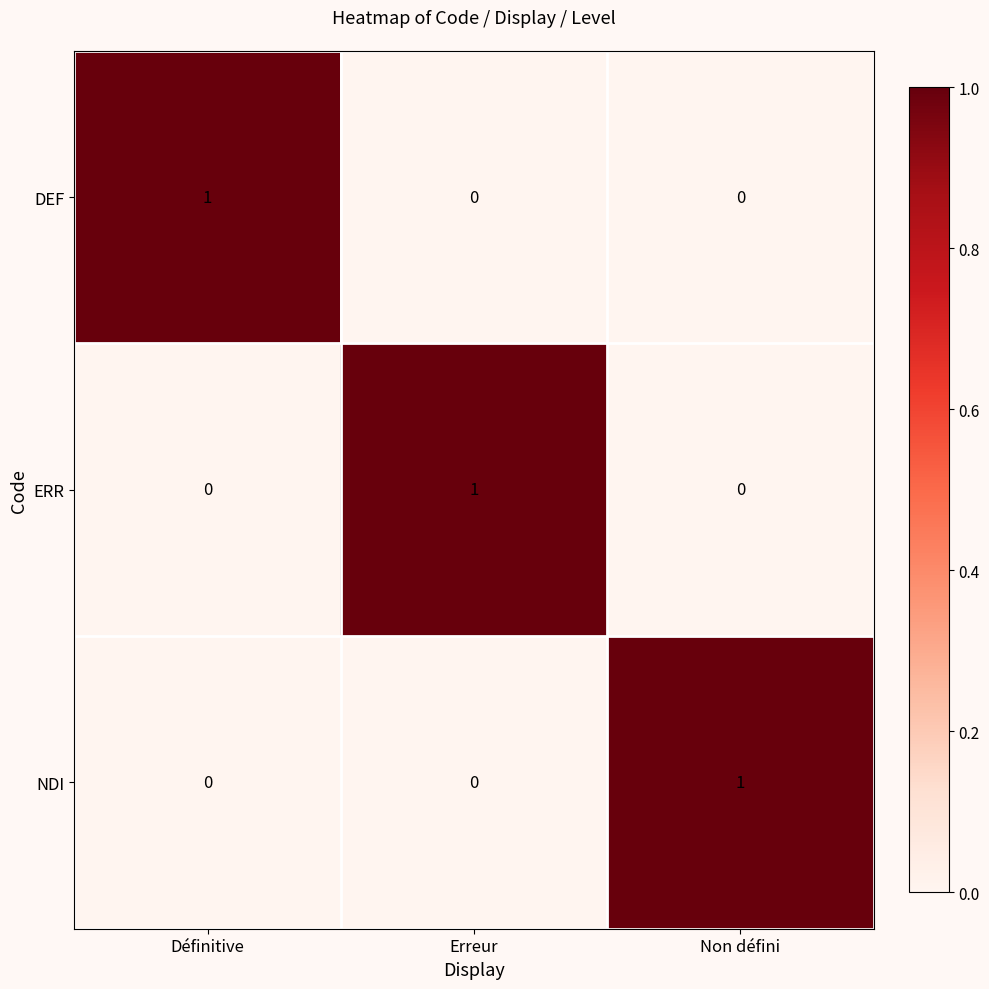

True or false: DEF has a value of 1 at Non défini.

False